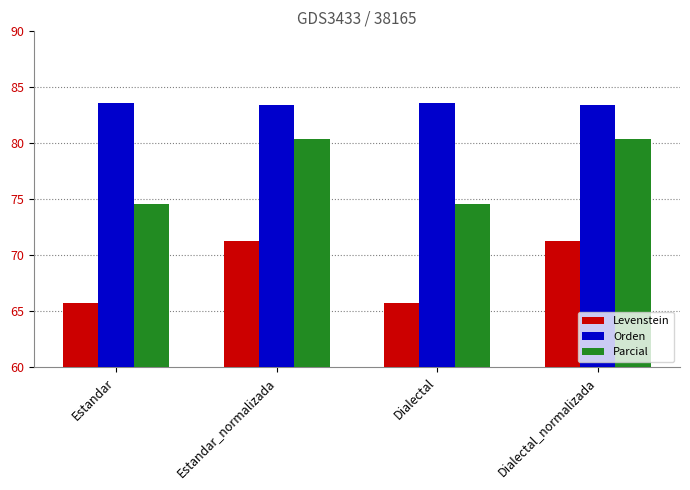

Reading left to right, extract all data points from this chart.

Levenstein: Estandar=65.7	Estandar_normalizada=71.3	Dialectal=65.7	Dialectal_normalizada=71.3
Orden: Estandar=83.6	Estandar_normalizada=83.5	Dialectal=83.6	Dialectal_normalizada=83.5
Parcial: Estandar=74.6	Estandar_normalizada=80.4	Dialectal=74.6	Dialectal_normalizada=80.4